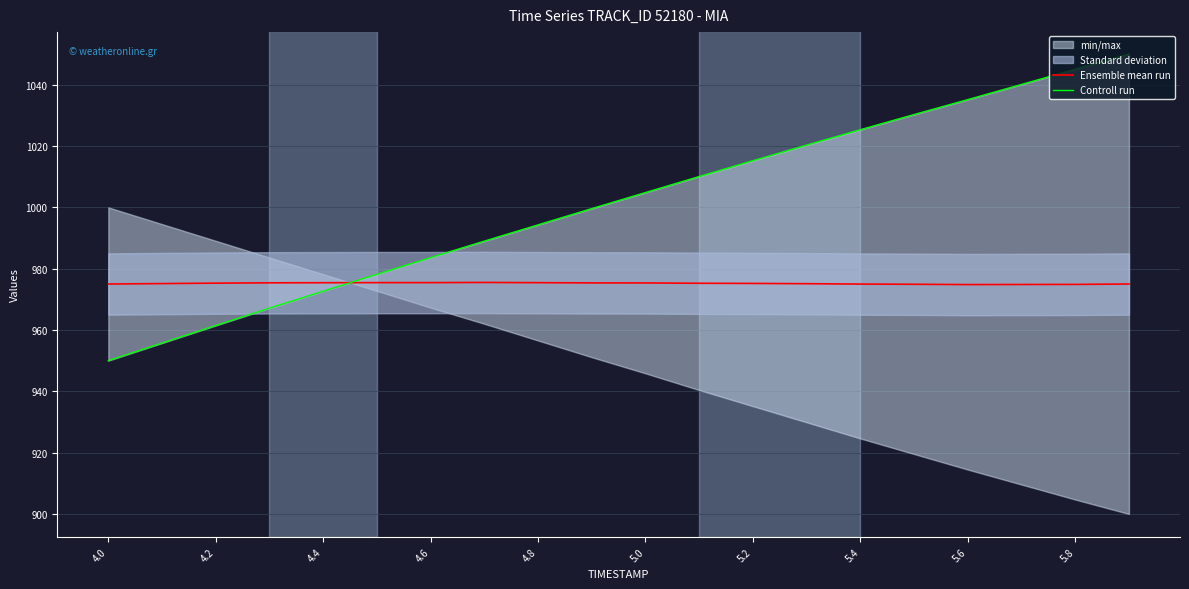

The value of Ensemble mean run at 5.0 is 326.9. True or false?

False